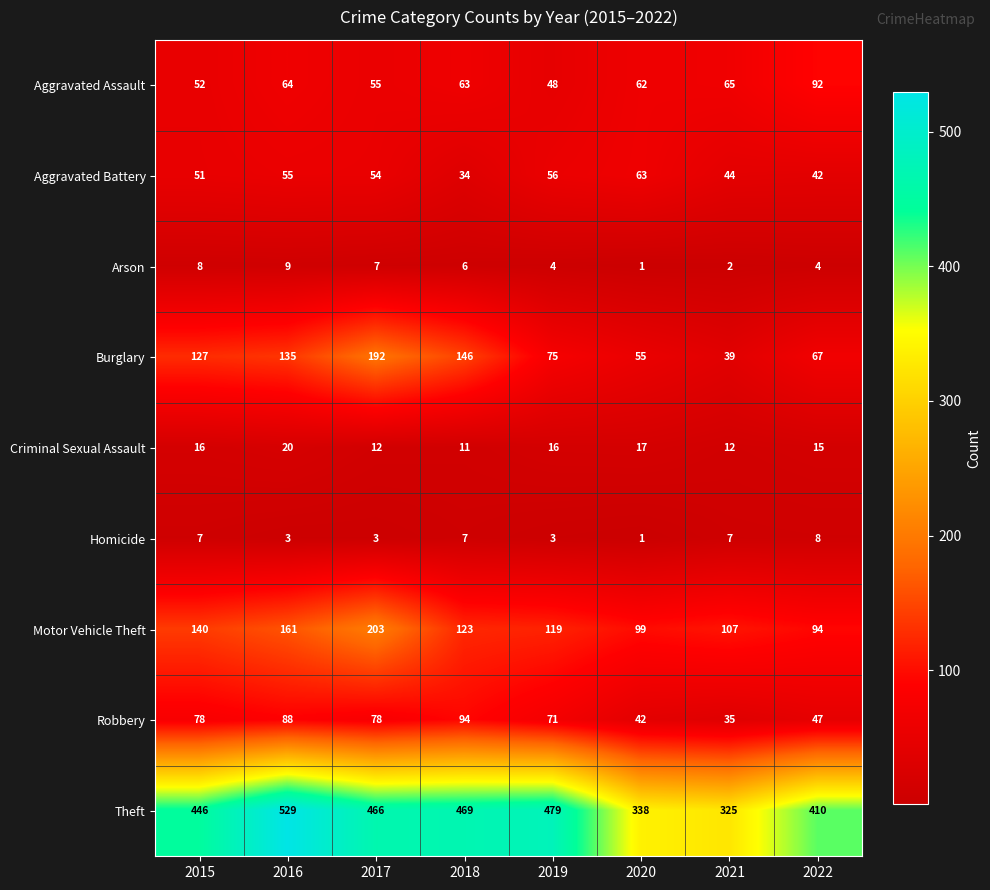

The Burglary series shows 75 at 2019. True or false?

True